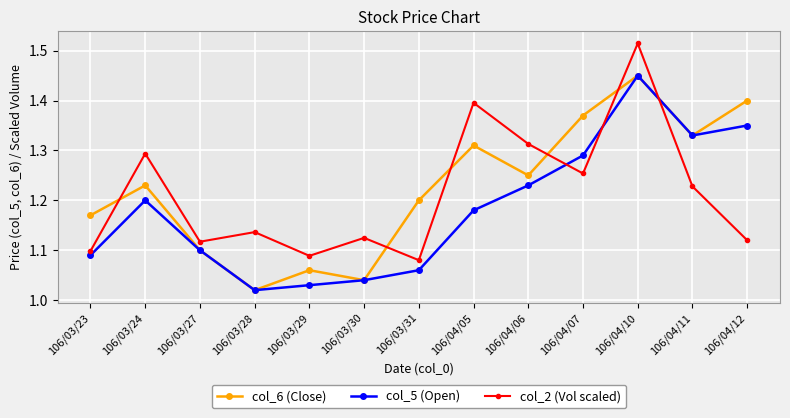

At which label does col_6 (Close) reach its peak?

106/04/10